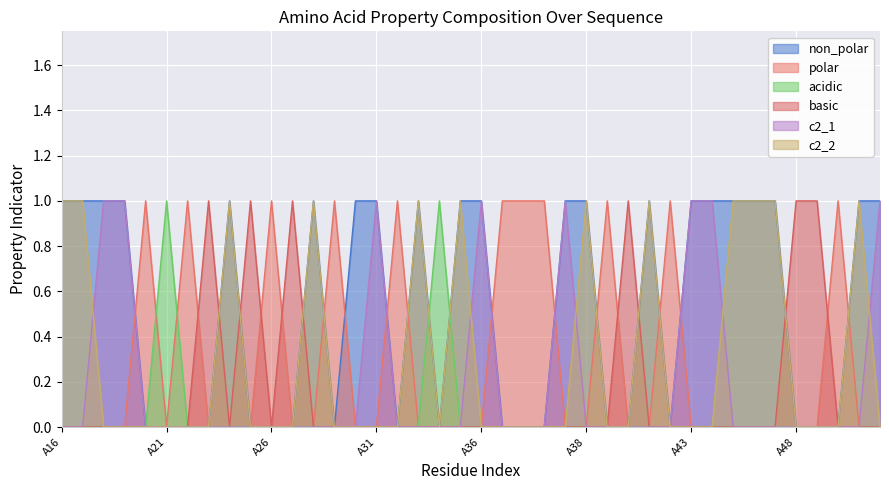

The c2_2 series shows 0 at A48. True or false?

True